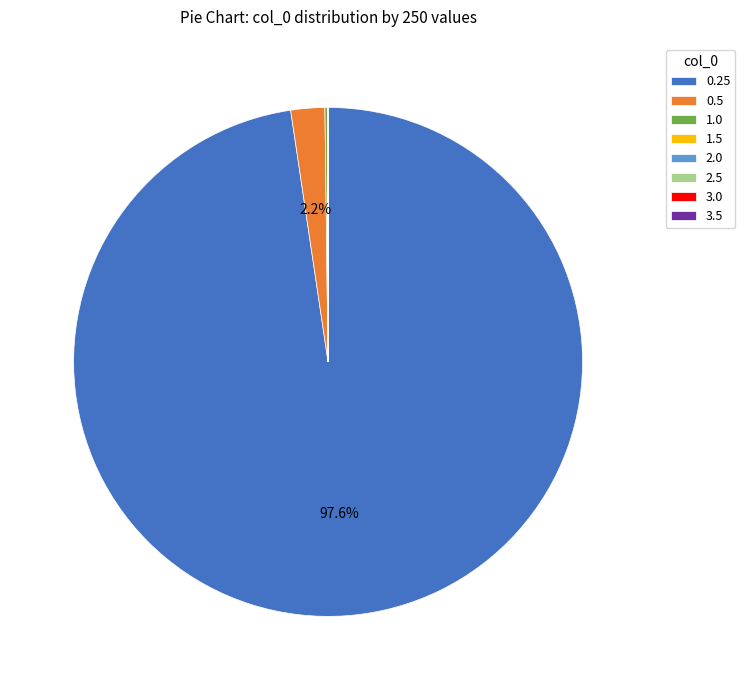

What is the largest slice in the pie chart?

0.25